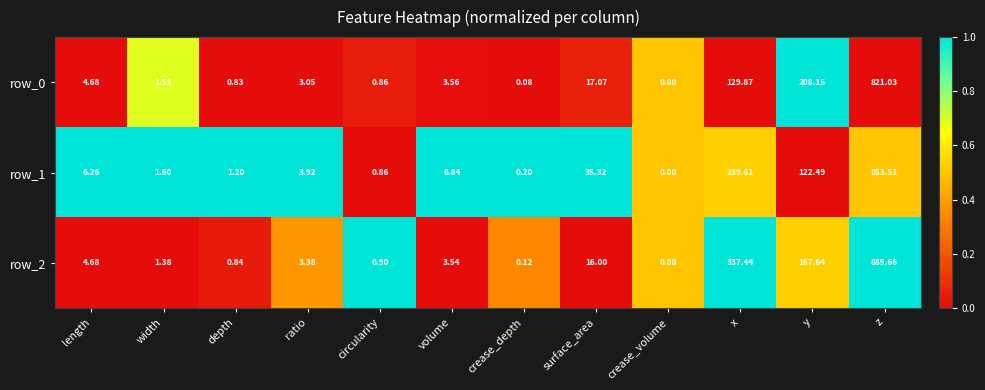

At which category is the sum across all series the highest?

z